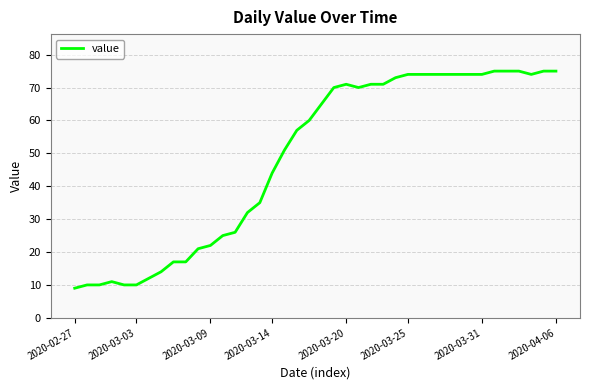

What is the greatest value displayed?

75